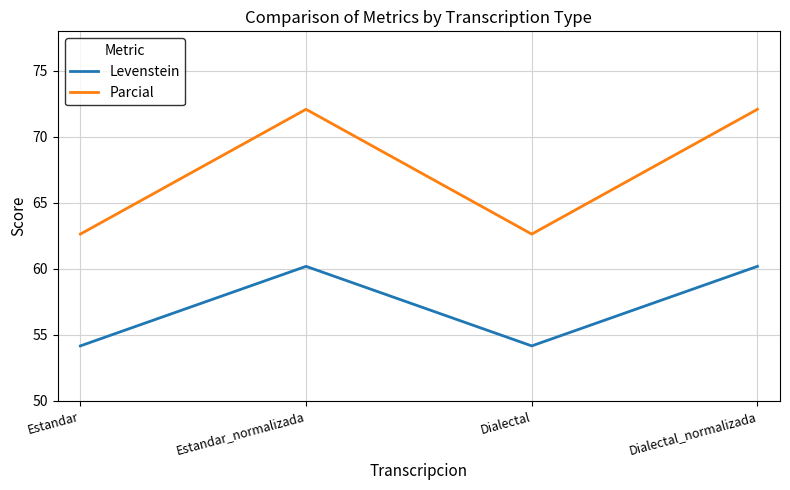

At which category does Levenstein reach its first local valley?

Dialectal